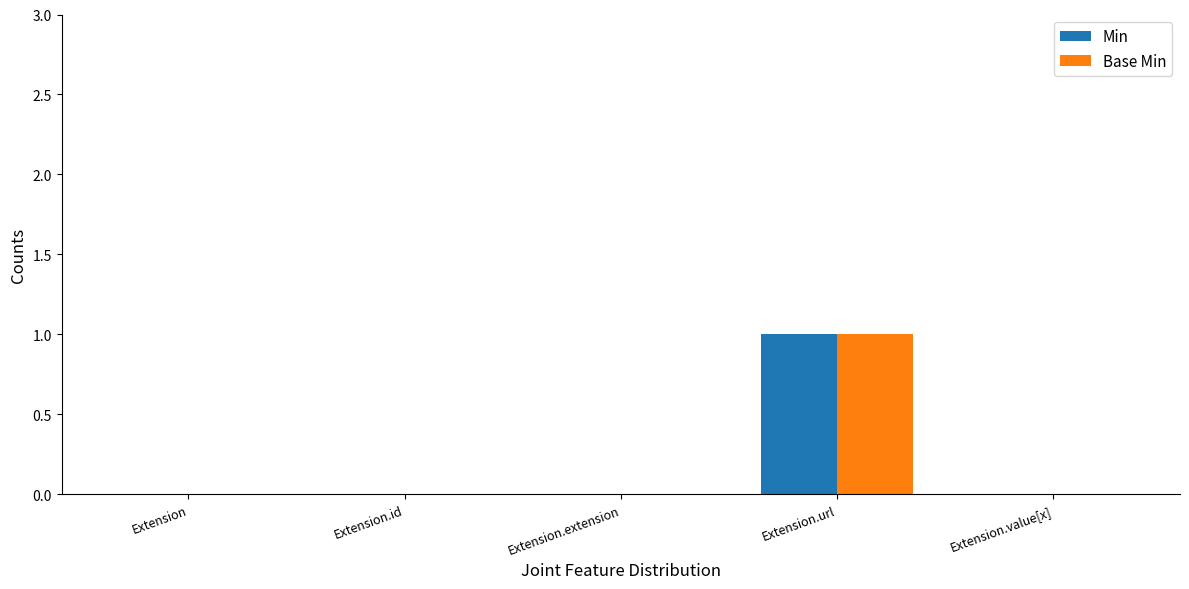

The Min series shows 0 at Extension.id. True or false?

True